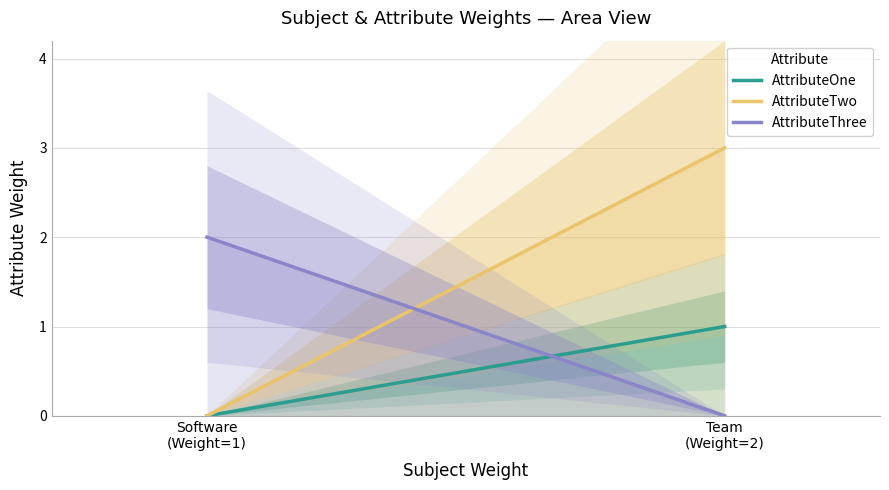

How many AttributeThree values are between 0 and 2?

2